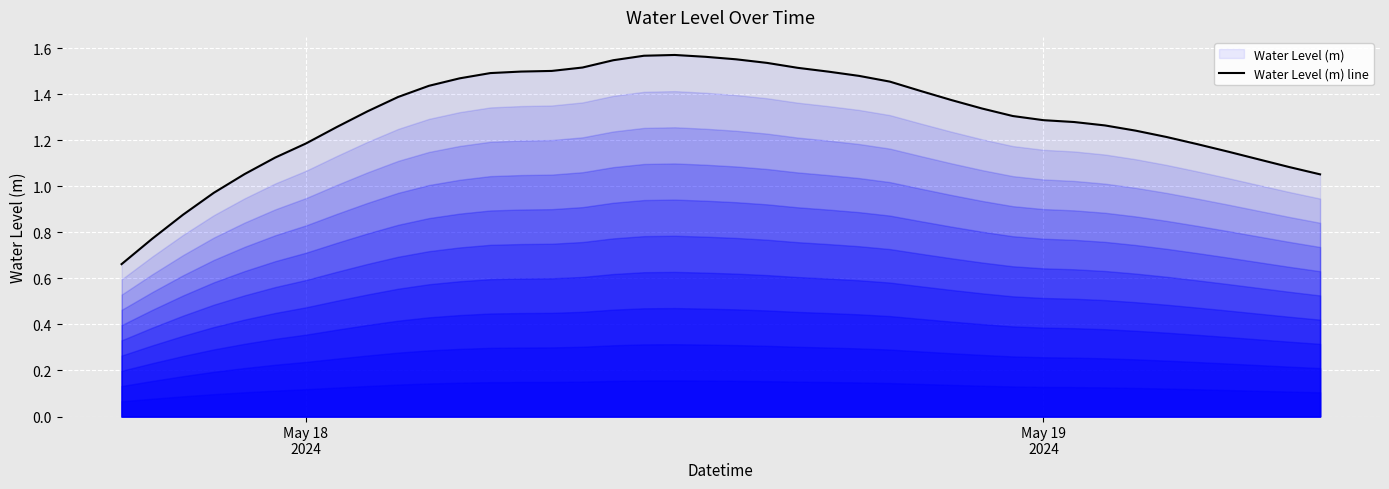

The chart shows a value of 1.2 at May 18 2024. True or false?

True